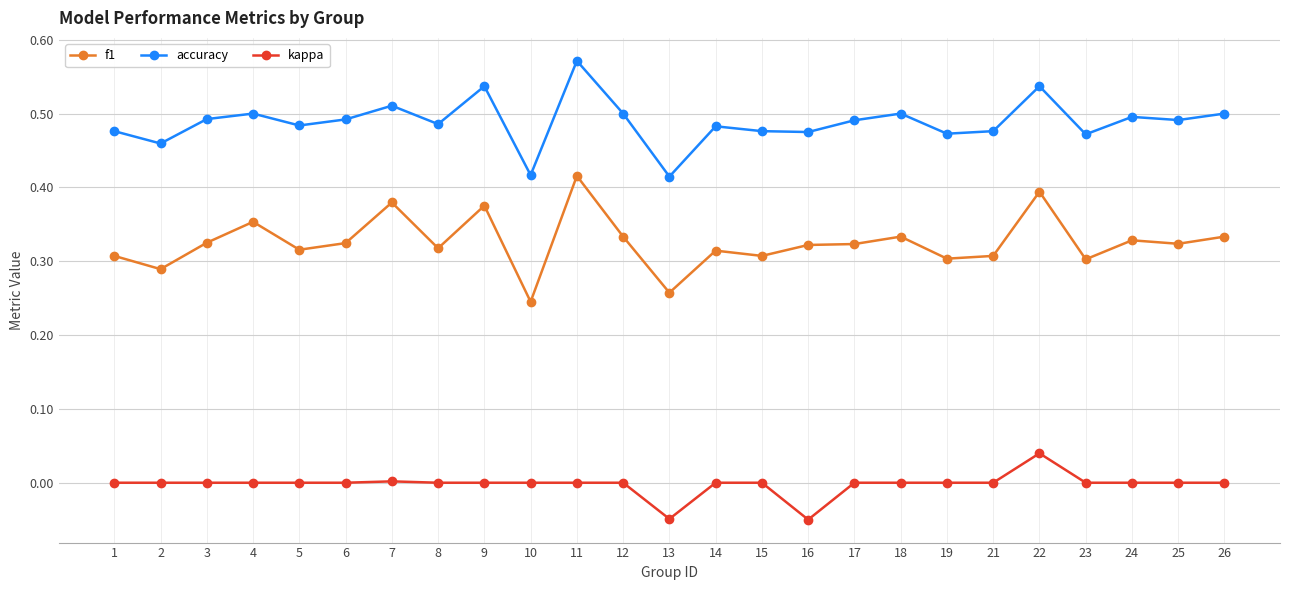

True or false: accuracy and kappa intersect in this chart.

False